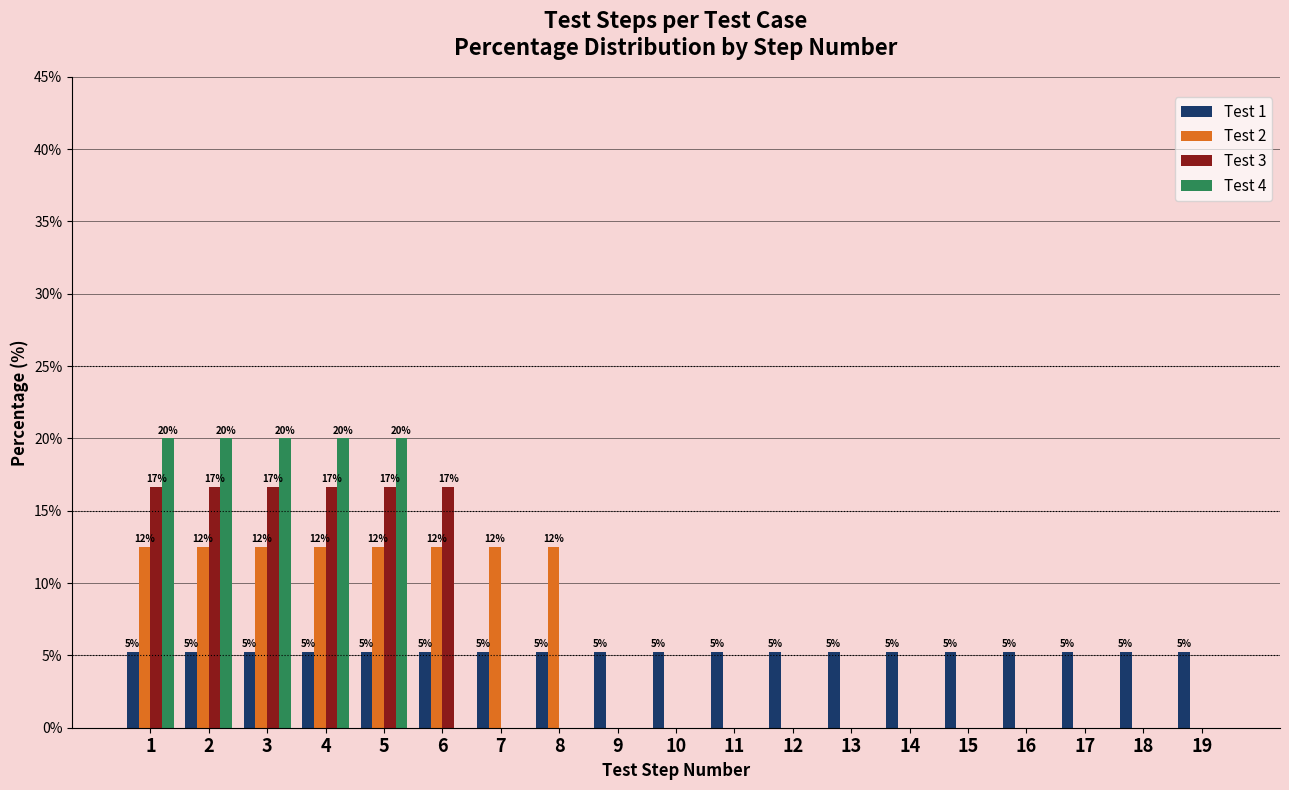

At 5, list the series in order from smallest to largest.

Test 1, Test 2, Test 3, Test 4